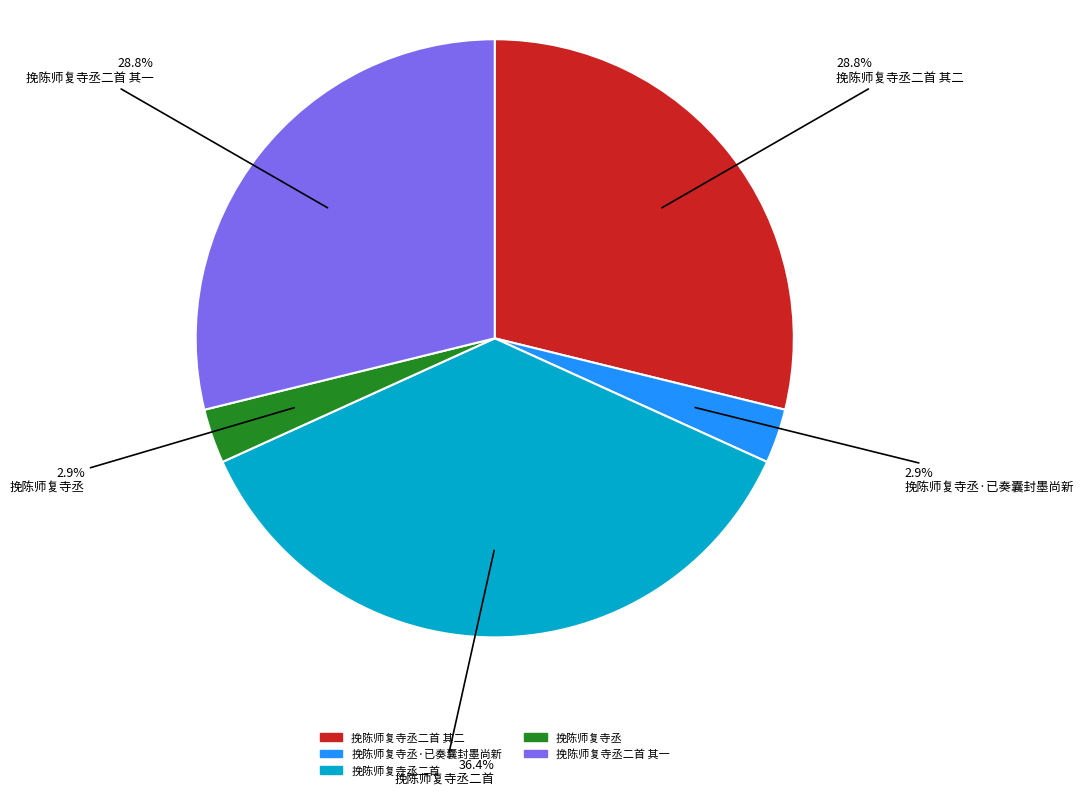

Between 挽陈师复寺丞 and 挽陈师复寺丞二首 其二, which is larger?

挽陈师复寺丞二首 其二